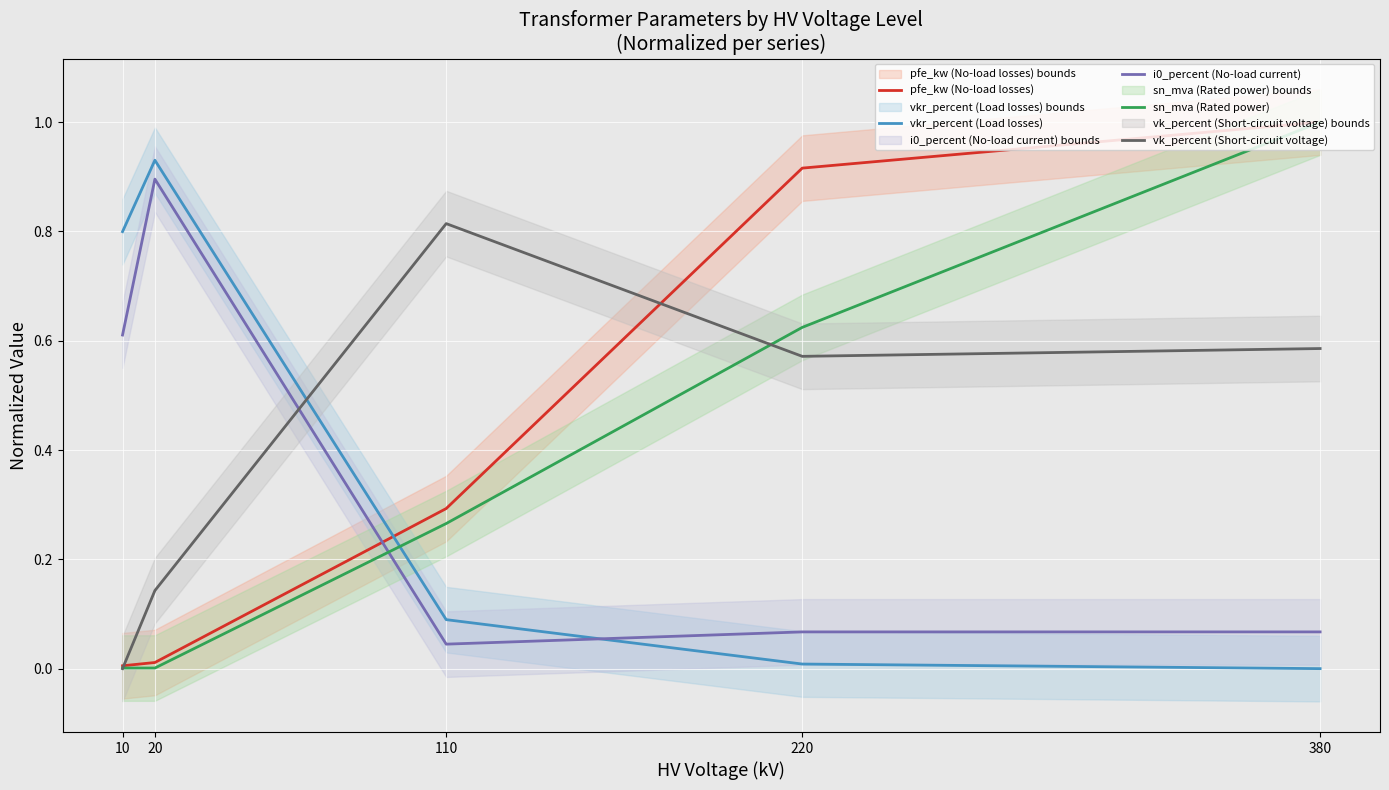

What is the sum of the vk_percent (Short-circuit voltage) values at 110 and 380?

1.4